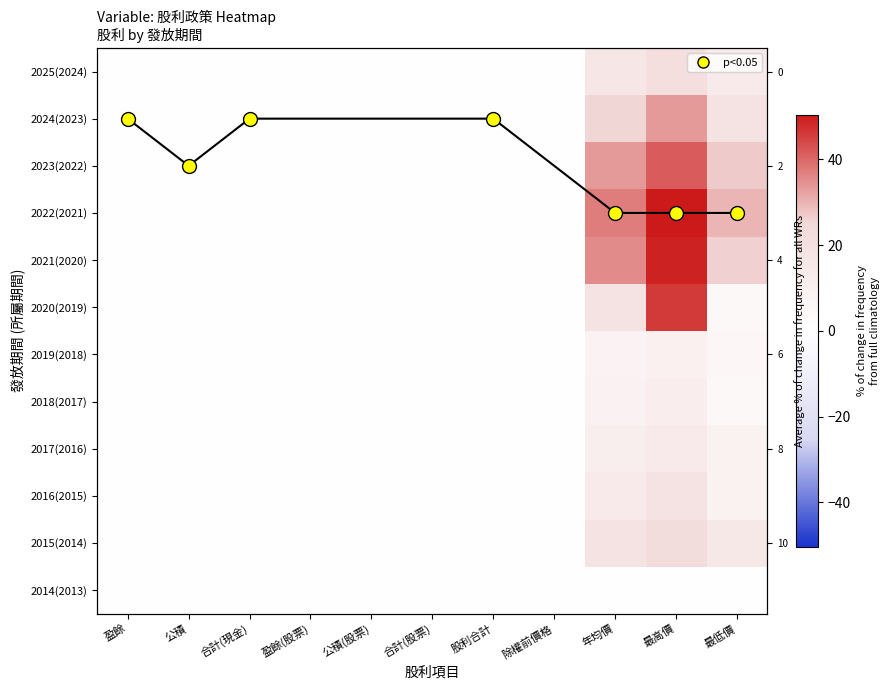

True or false: 2021(2020) has a value of 22.6 at 股利合計.

False